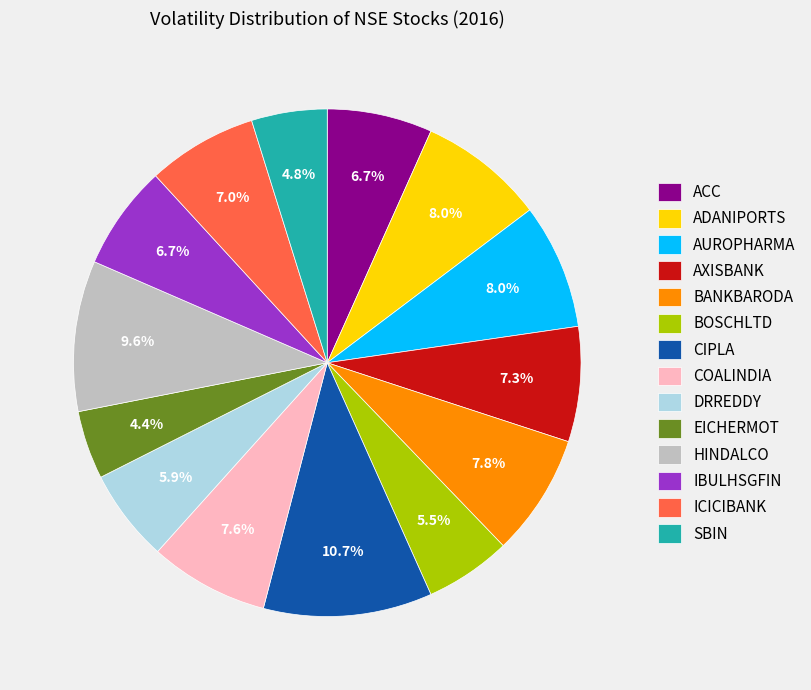

To the nearest percent, what portion does IBULHSGFIN represent?

7%